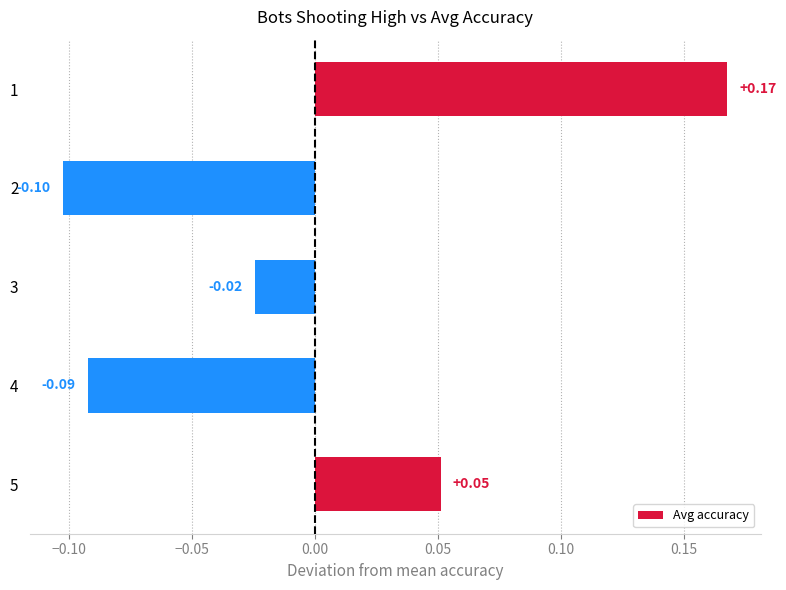

What is the smallest value displayed?

-0.1